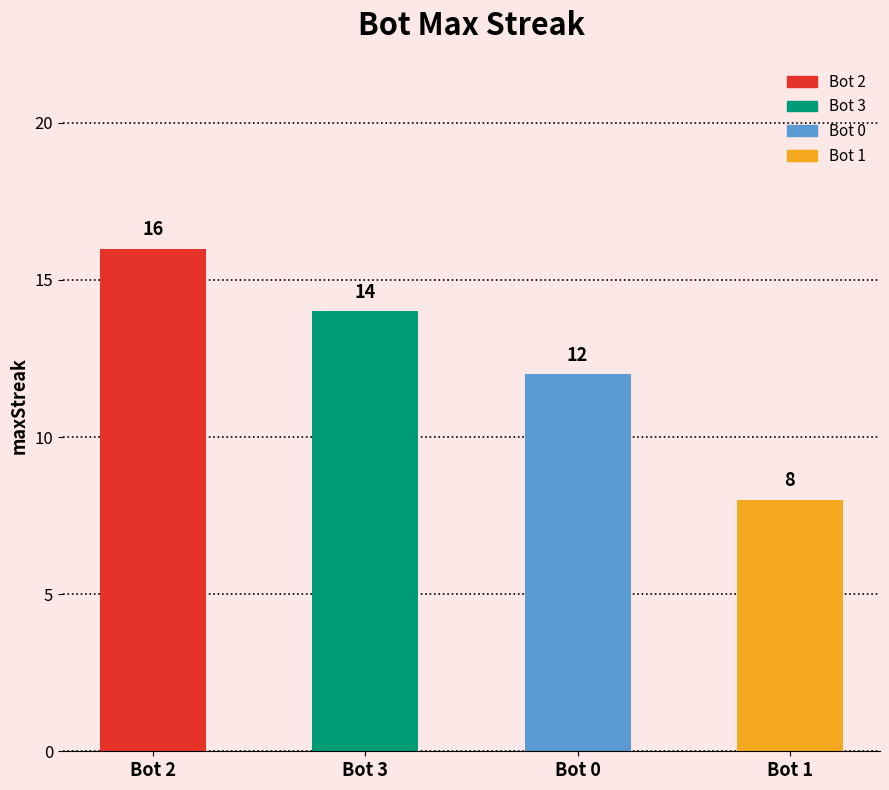

What is the sum of all values?

50